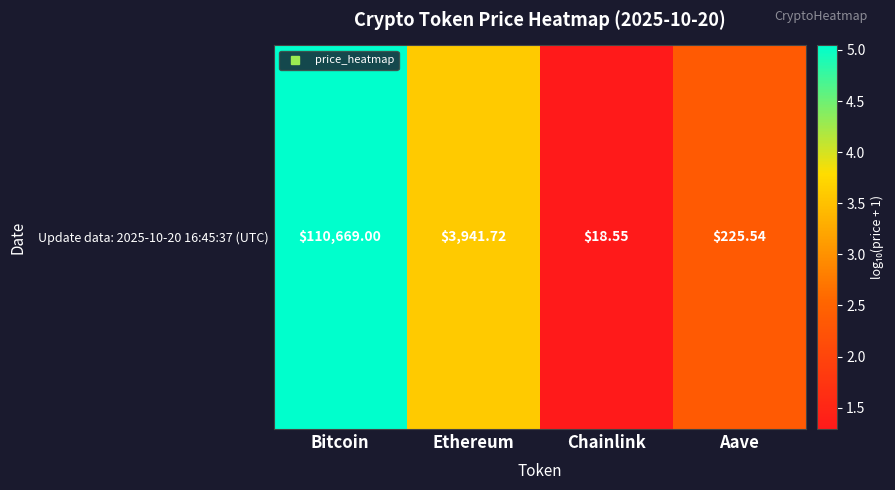

The chart shows a value of 1.9 at Chainlink. True or false?

False